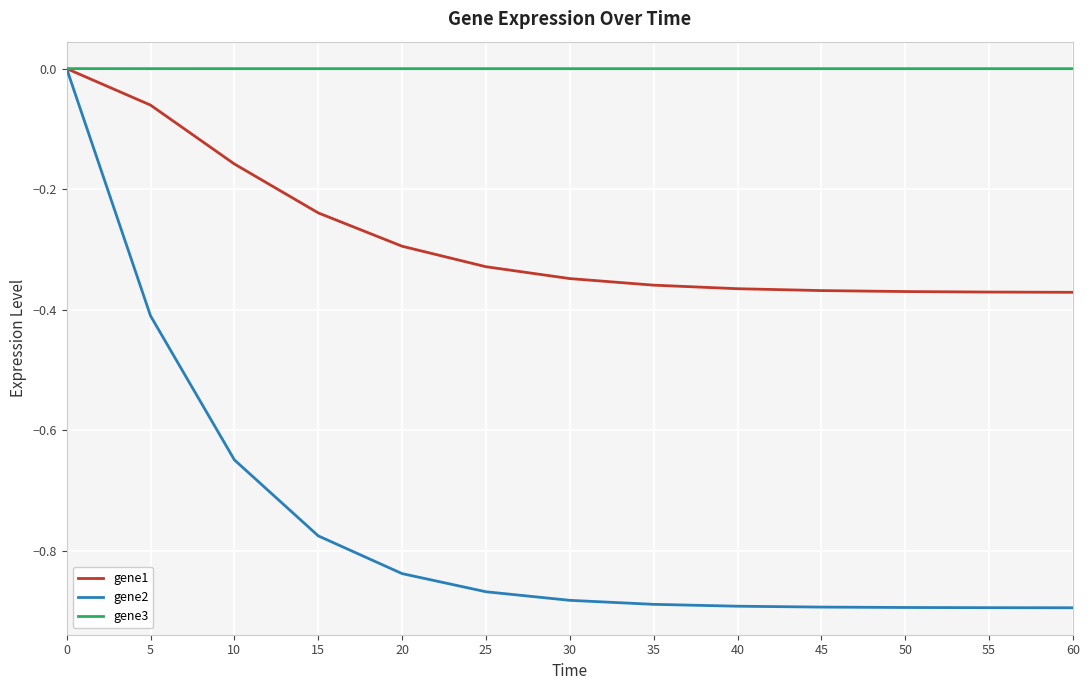

What is the total value across all series at 20?

-1.1